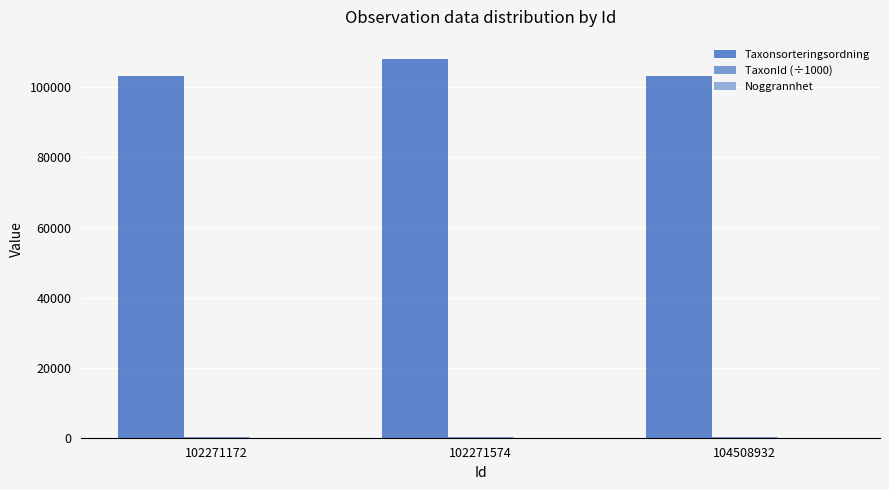

How many distinct data groups are displayed?

3